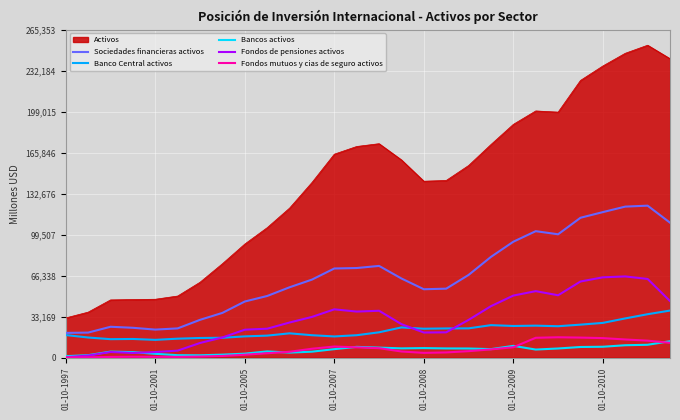

True or false: Banco Central activos has more than 2 points higher than both neighbors.

True